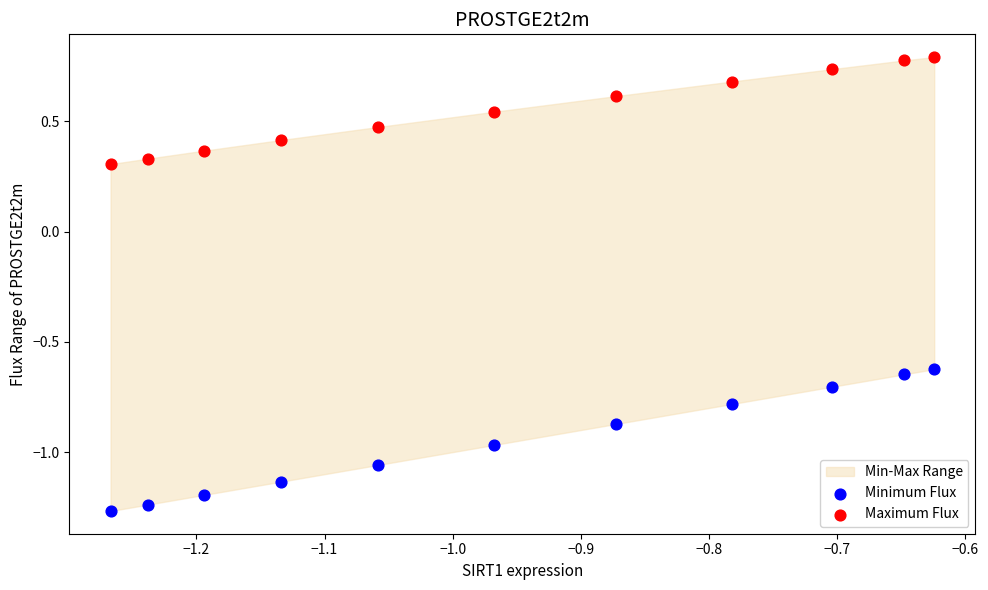

Across all data points, what is the range of Y values (max minus min)?

2.1